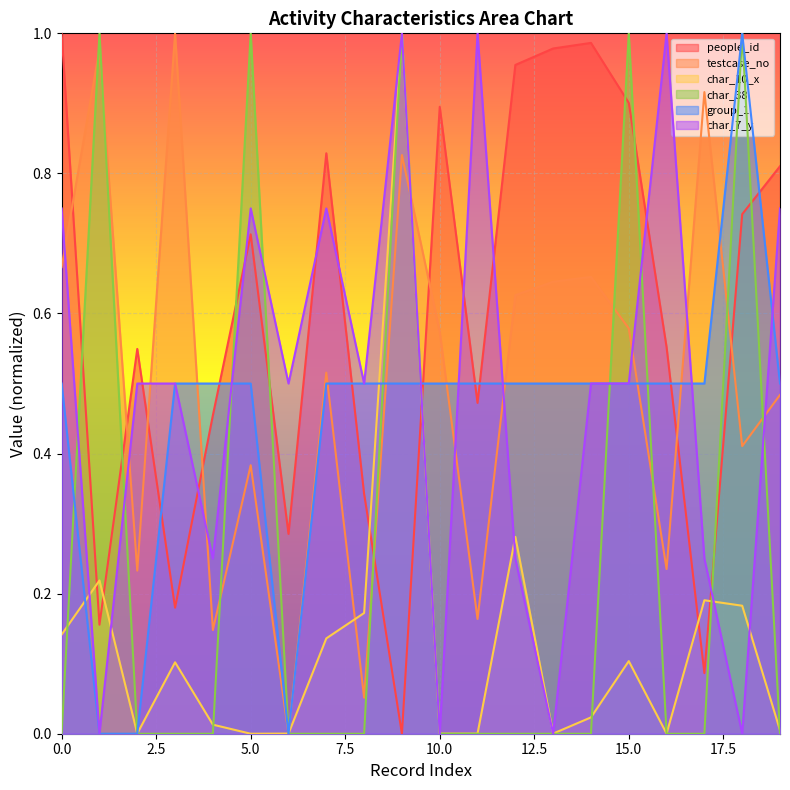

At which category is the sum across all series the highest?

9